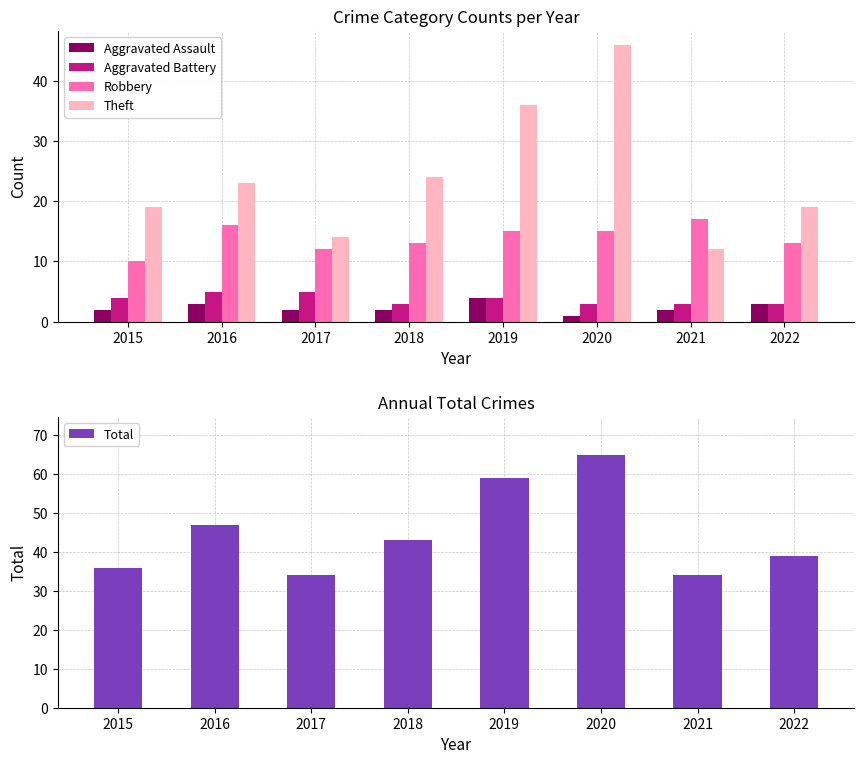

Which category has the highest value in the Aggravated Assault series?

2019